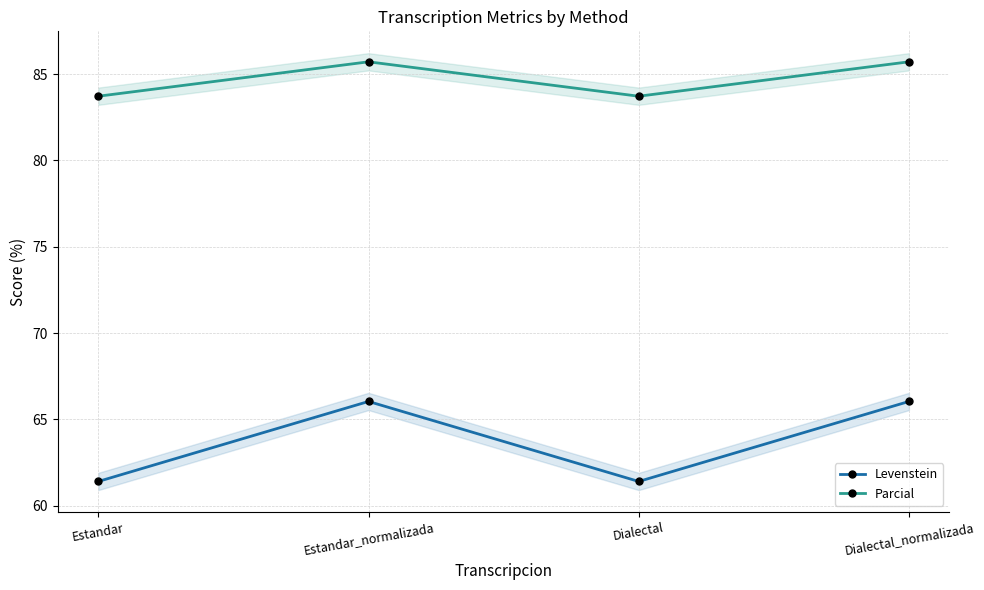

List the series in order of their peak value, lowest first.

Levenstein, Parcial